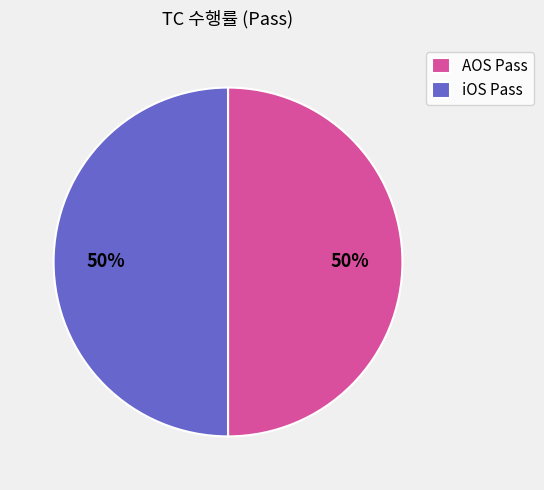

True or false: iOS Pass accounts for 50% of the total.

True